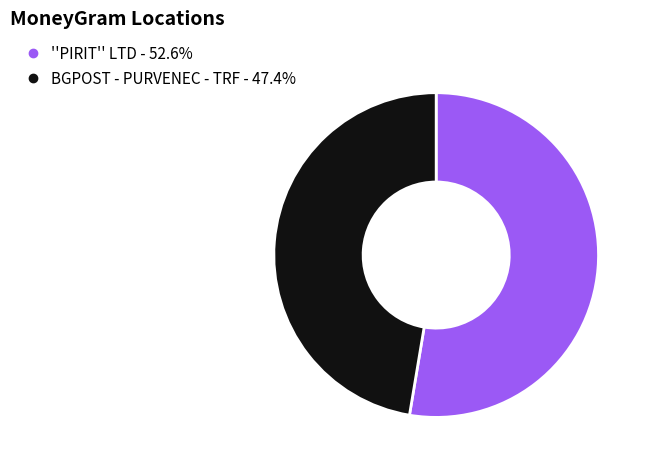

Combined, do BGPOST - PURVENEC - TRF and ''PIRIT'' LTD account for over 50%?

Yes